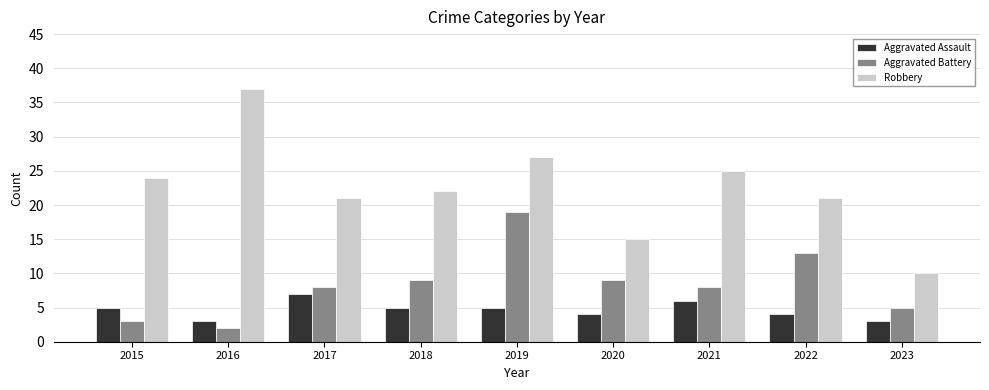

Is it true that Robbery equals 24 at 2015?

True